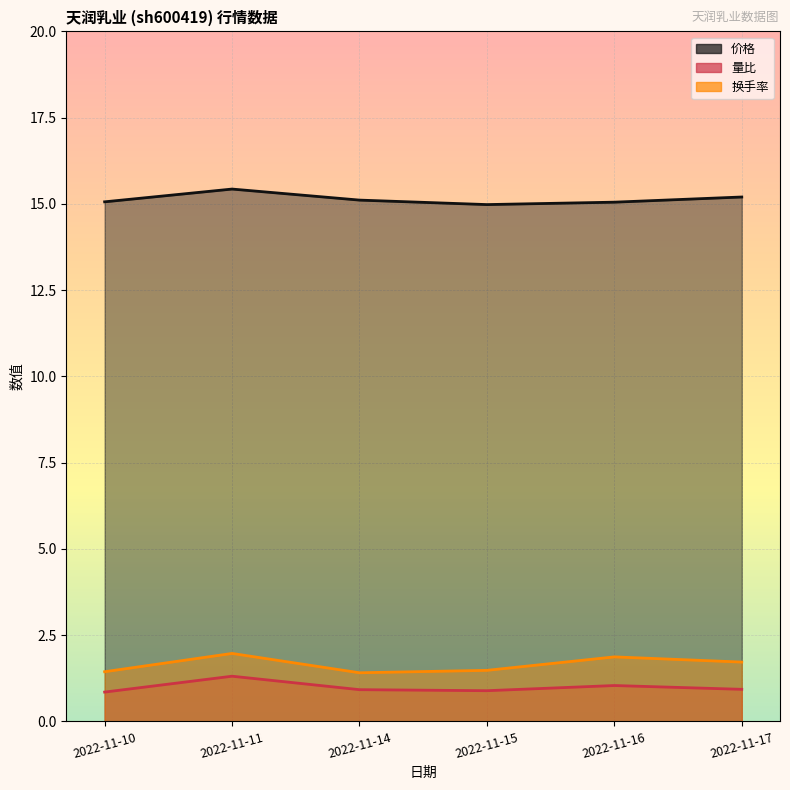

What is the smallest value displayed?

0.8